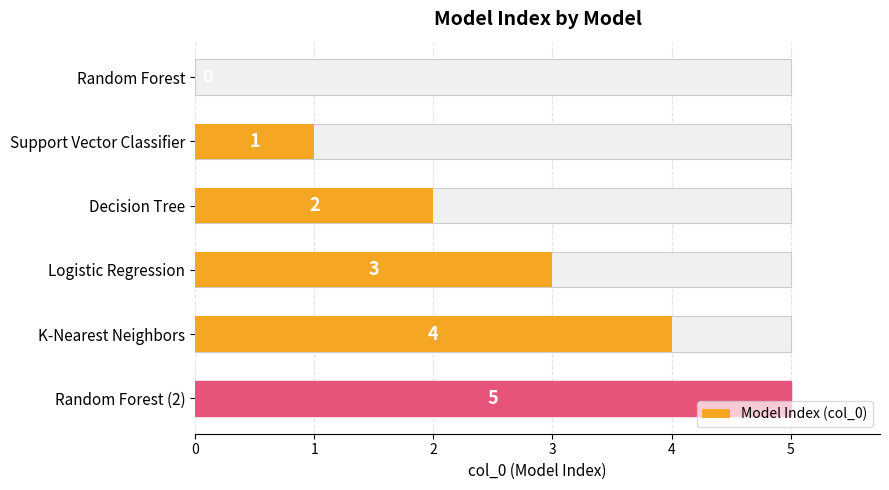

How many data points does each series have?

6